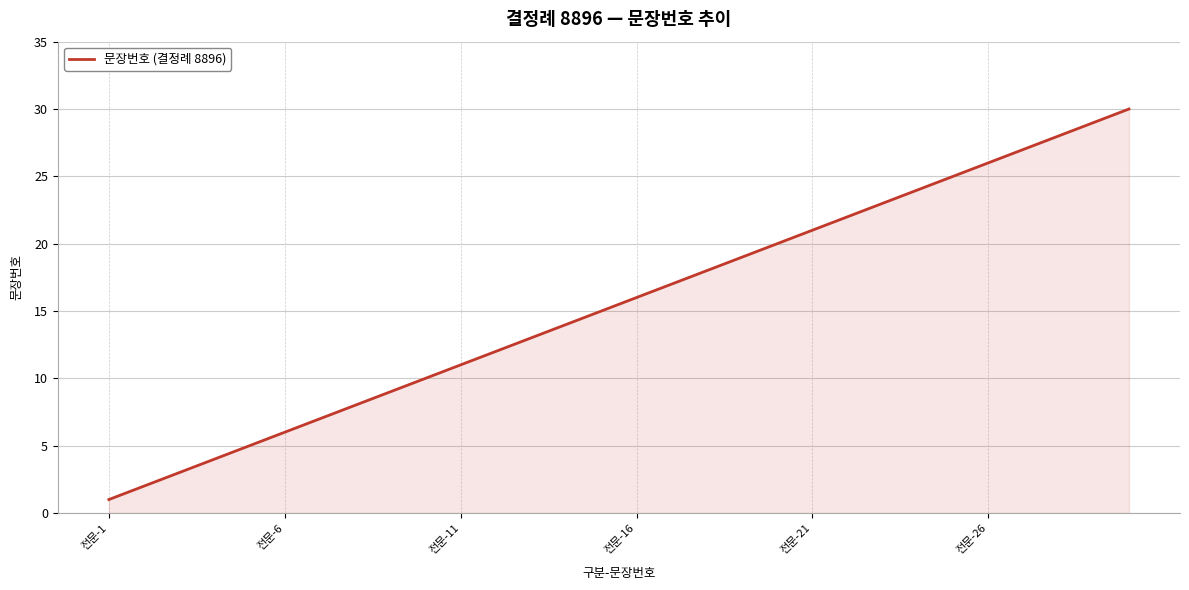

What is the maximum value shown in the chart?

30